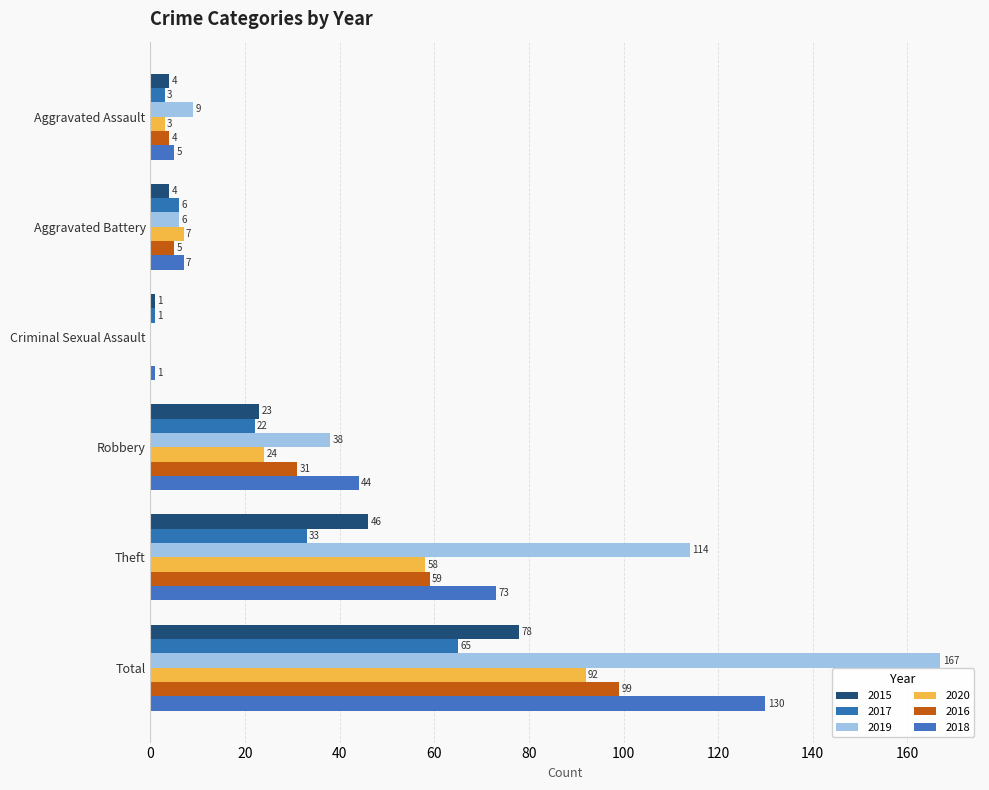

Which series changed the most between Theft and Total?

2018